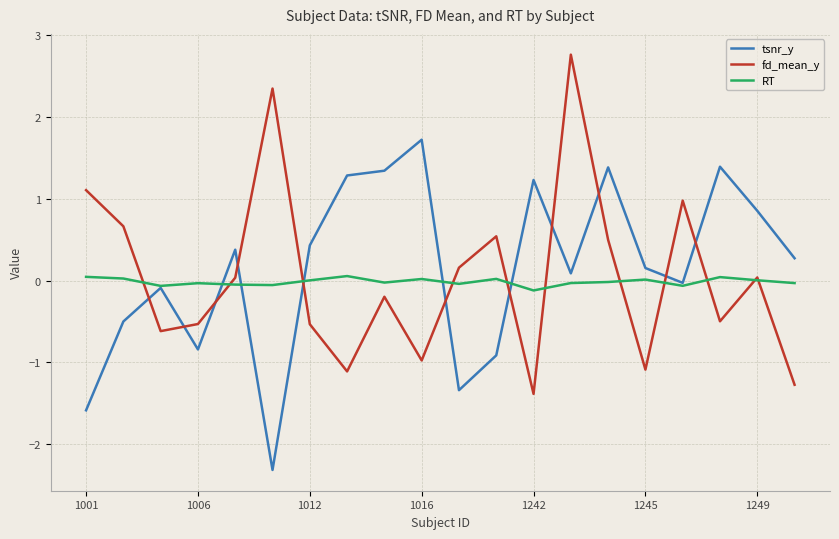

Does the chart have visible grid lines?

Yes